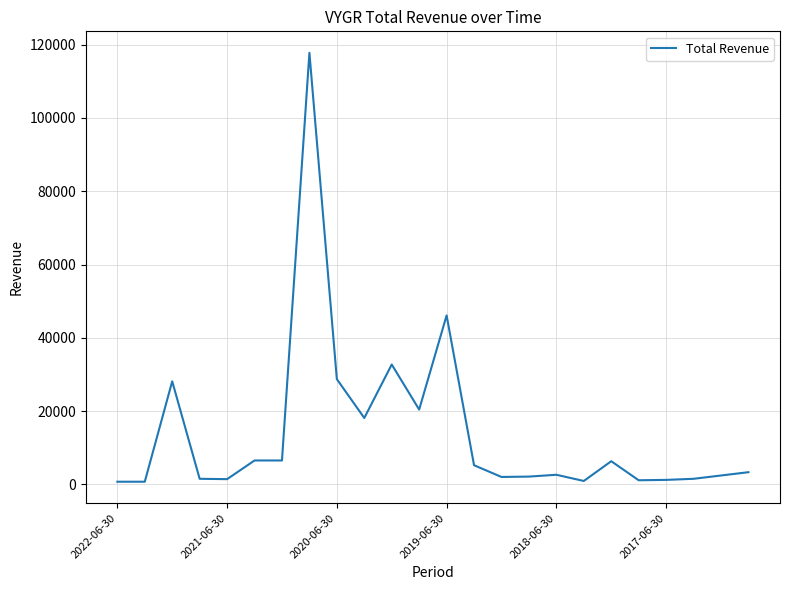

At which category does the chart reach its peak across all series?

7